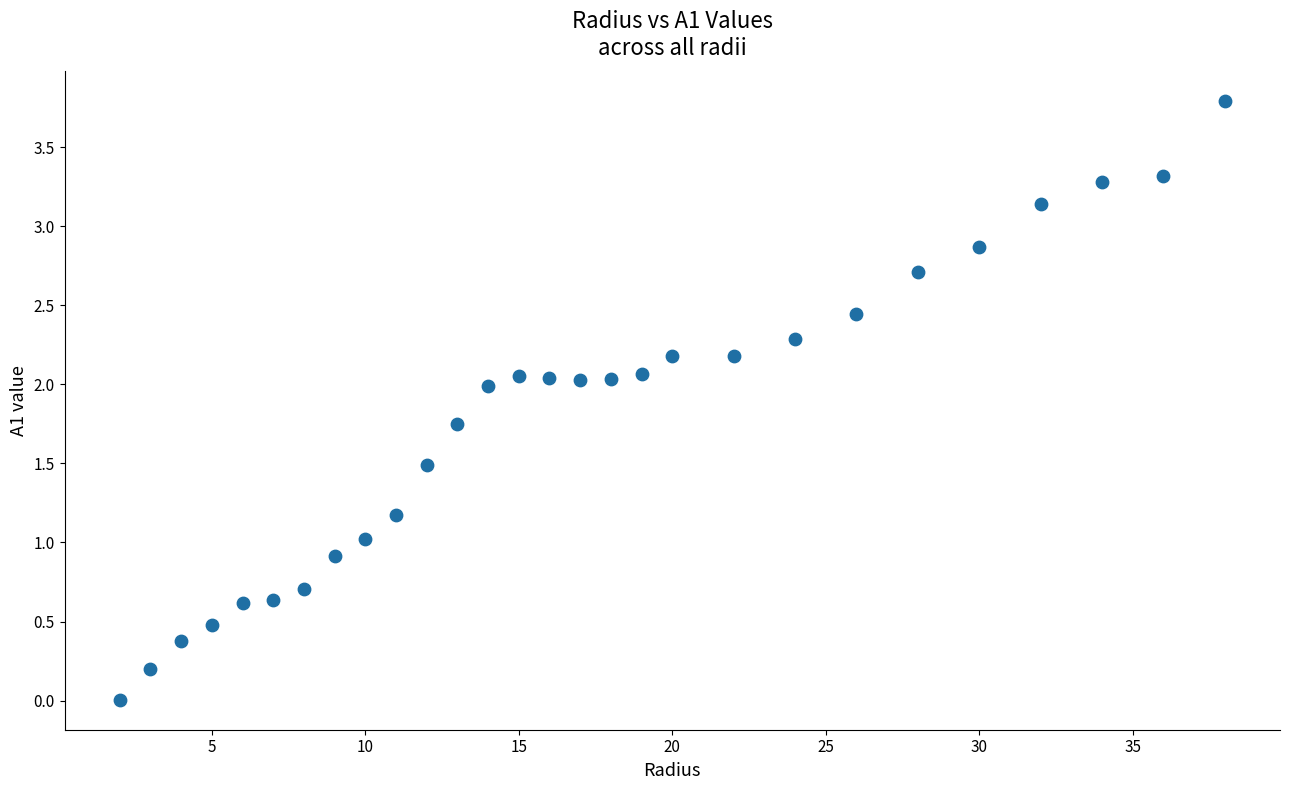

What is the range of X values (max minus min)?

36.0